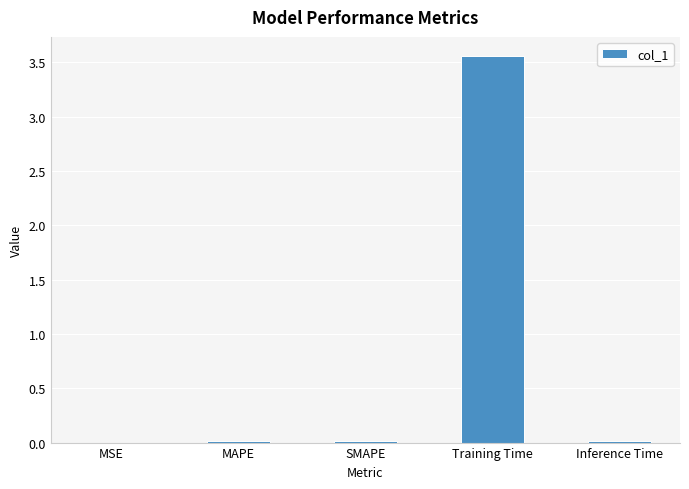

Is it true that the value at MSE is 0.0?

True